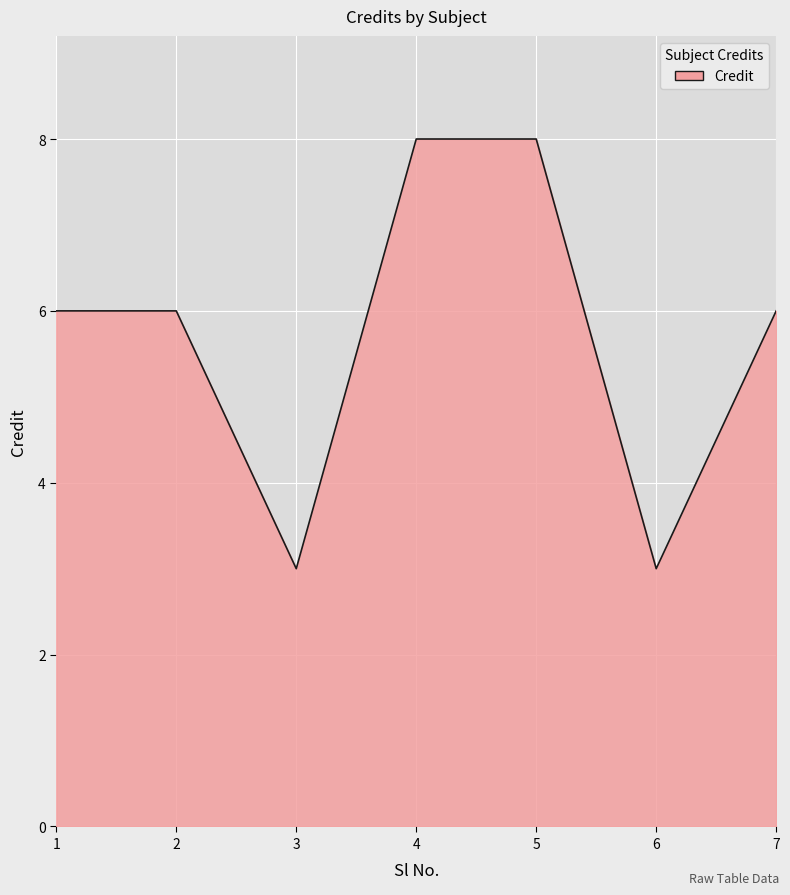

How many interior local valleys (lower than both neighbors) does the data have?

2